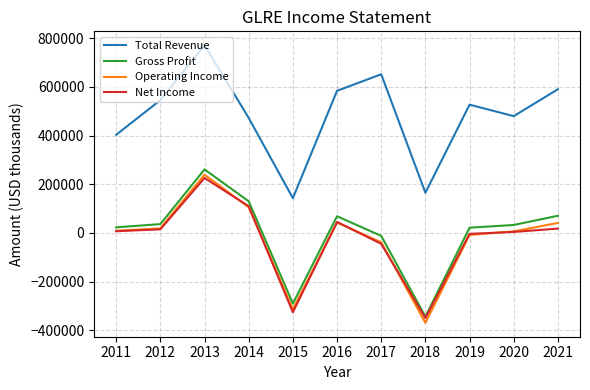

True or false: Net Income has a value of 225700 at 2013.

True